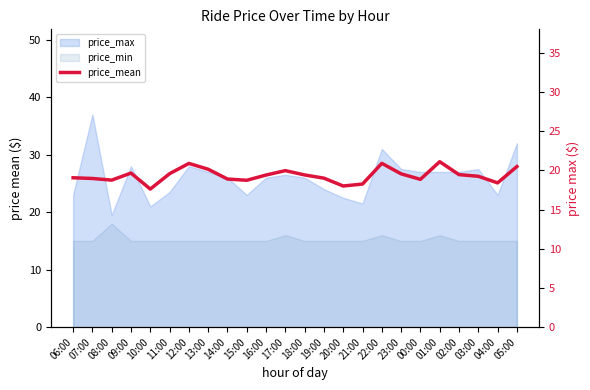

Which has a higher value, 06:00 or 18:00?

18:00